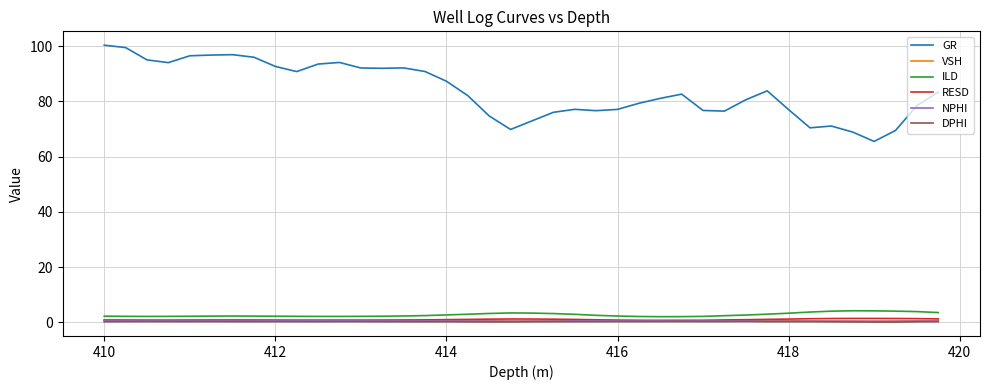

True or false: GR and ILD cross at least once.

False